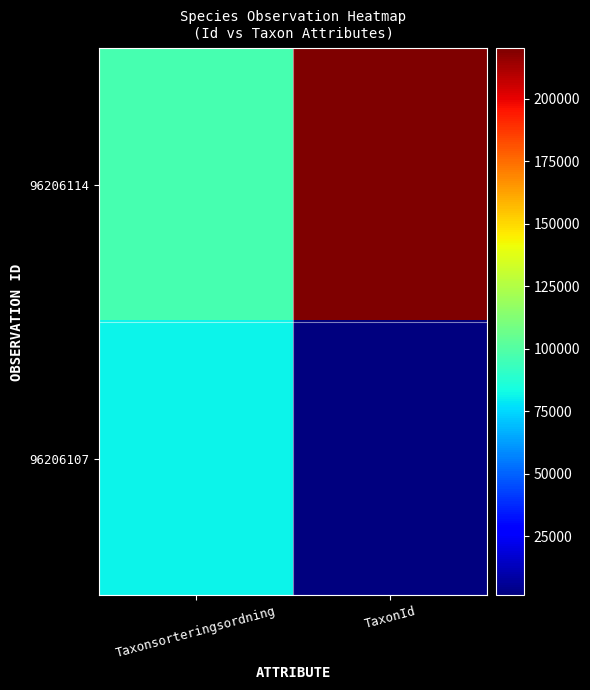

Rank the series at TaxonId from highest to lowest value.

96206114, 96206107